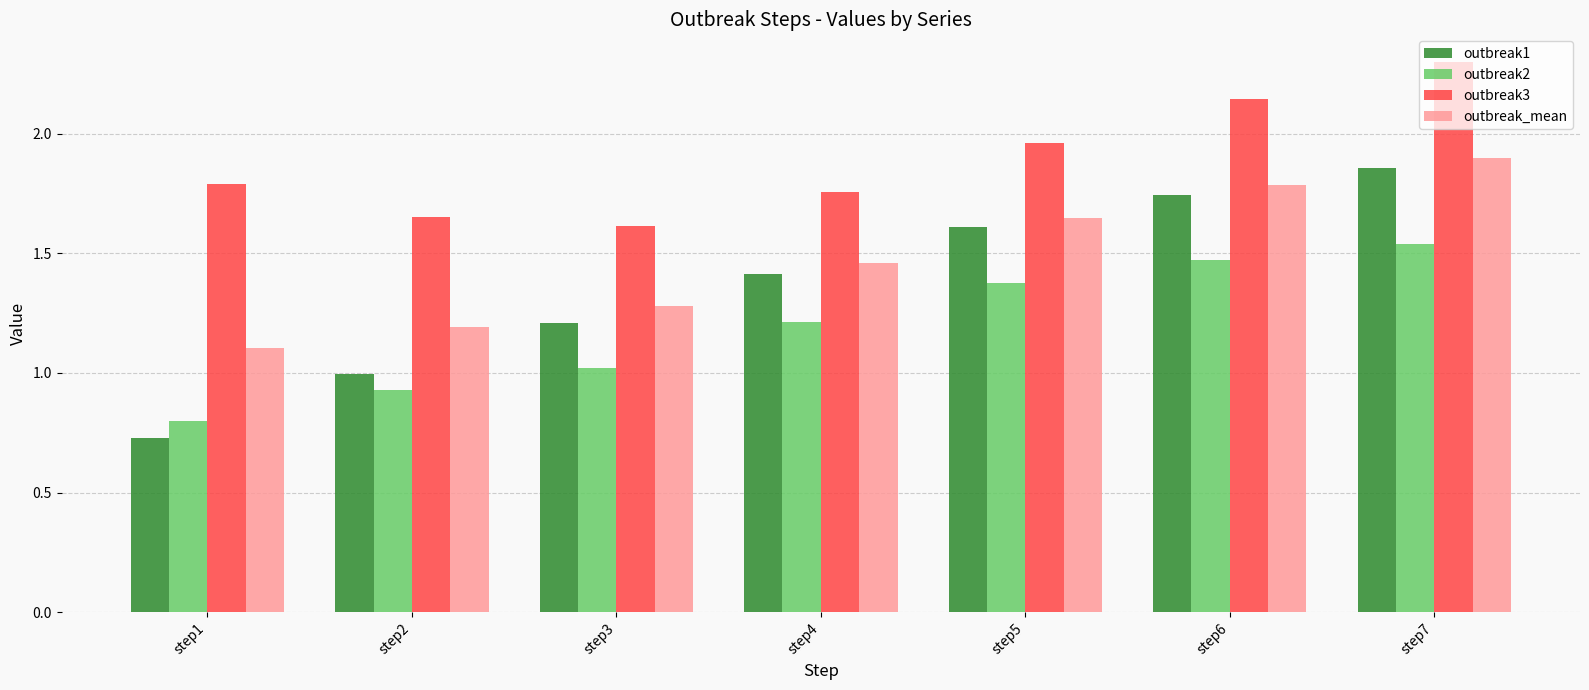

The value of outbreak1 at step5 is 1.1. True or false?

False